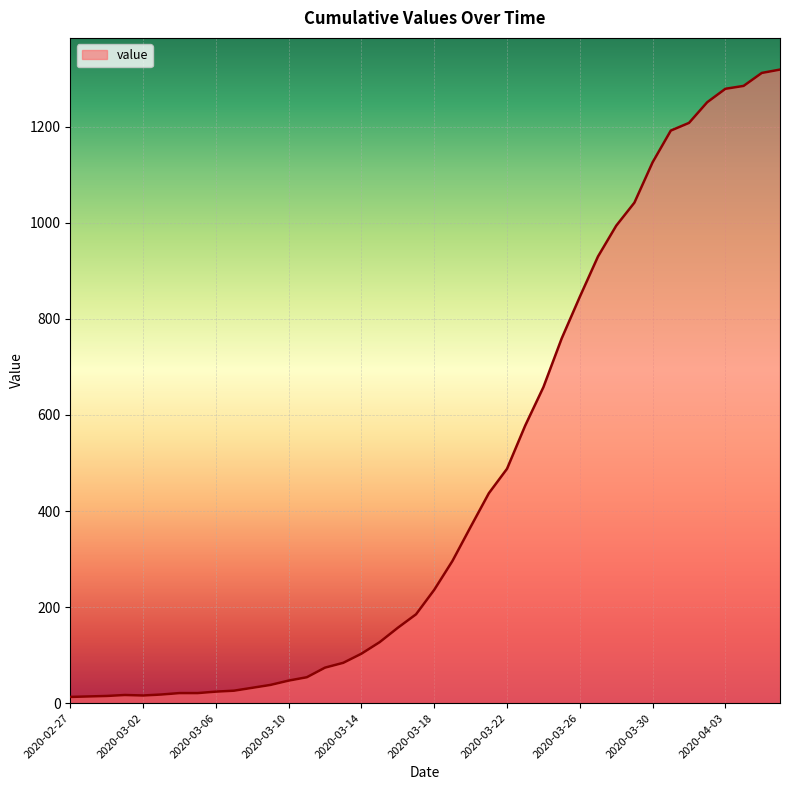

What is the difference between the maximum and minimum values?

1306